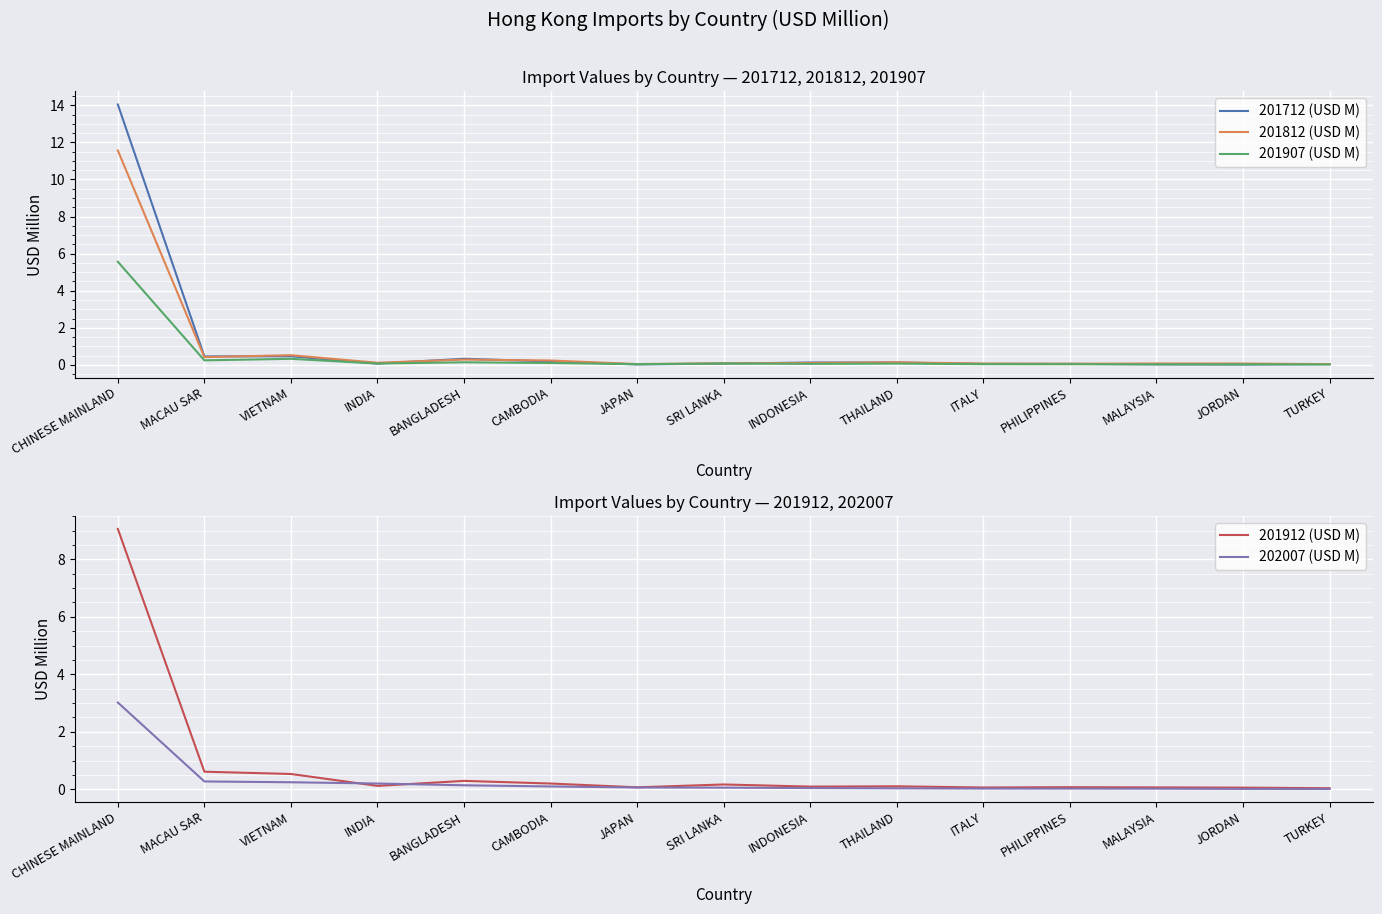

List the series in order of their overall mean, highest first.

201712 (USD M), 201812 (USD M), 201912 (USD M), 201907 (USD M), 202007 (USD M)